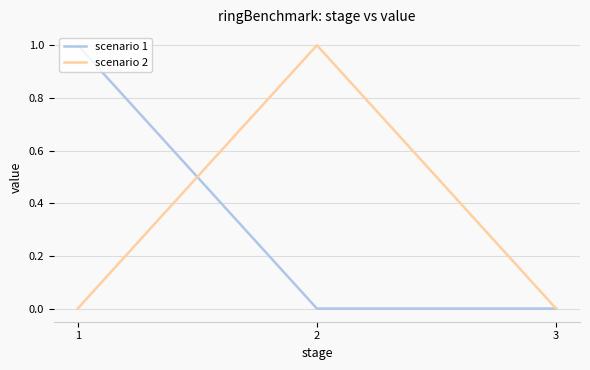

Which series changed the most between 2 and 3?

scenario 2